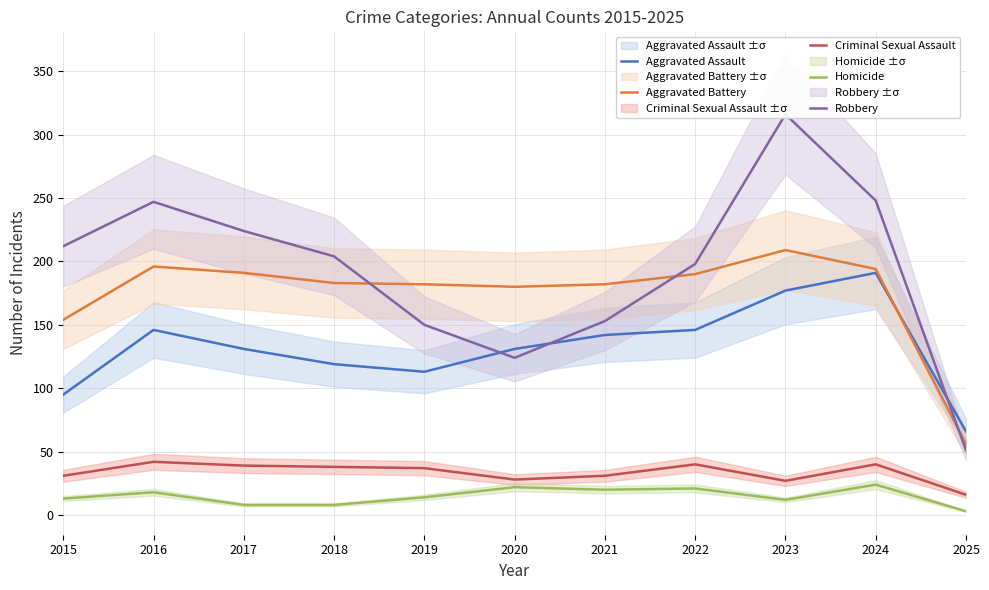

True or false: Aggravated Battery has a value of 142 at 2023.

False